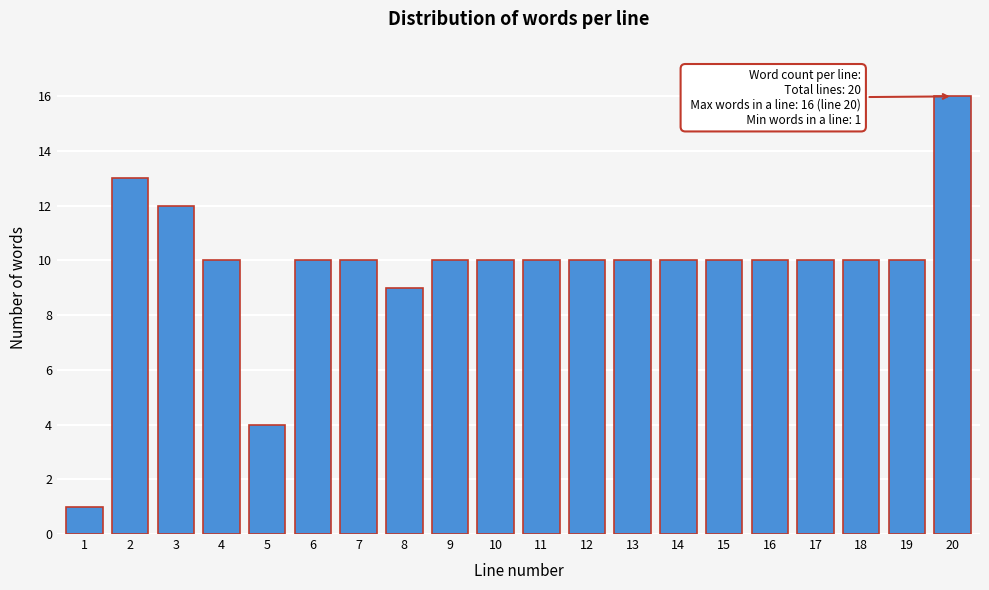

Reading left to right, what are all the values shown in this chart?

1=1	2=13	3=12	4=10	5=4	6=10	7=10	8=9	9=10	10=10	11=10	12=10	13=10	14=10	15=10	16=10	17=10	18=10	19=10	20=16